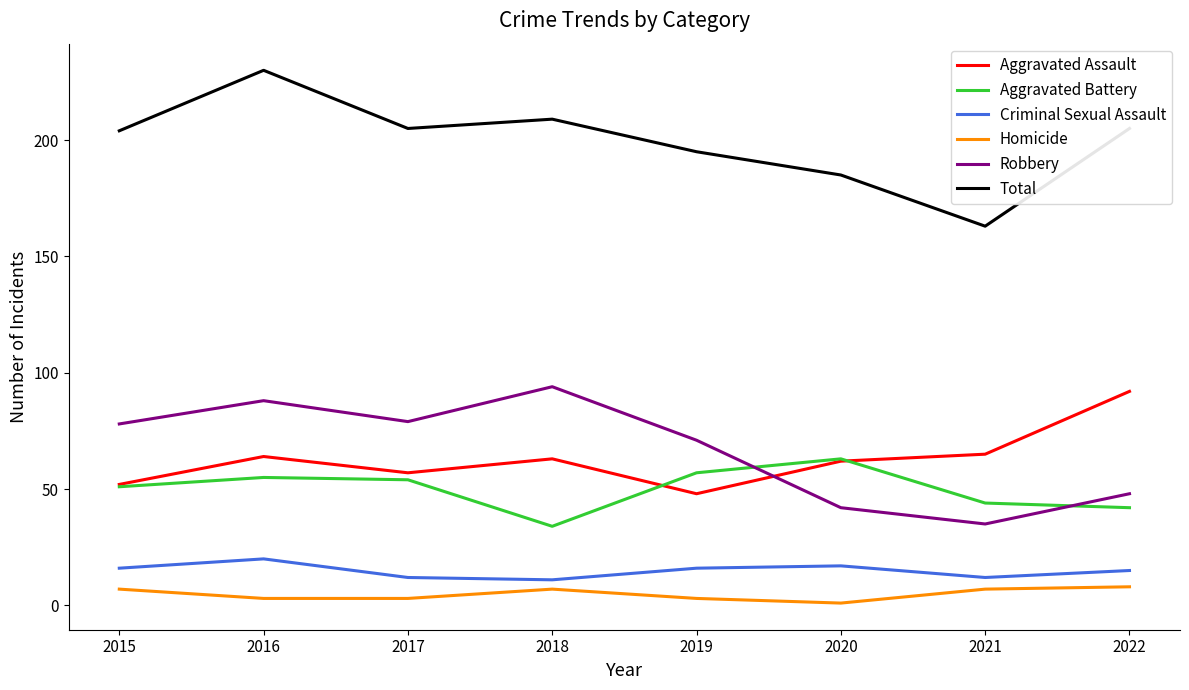

At 2018, list the series in order from largest to smallest.

Total, Robbery, Aggravated Assault, Aggravated Battery, Criminal Sexual Assault, Homicide